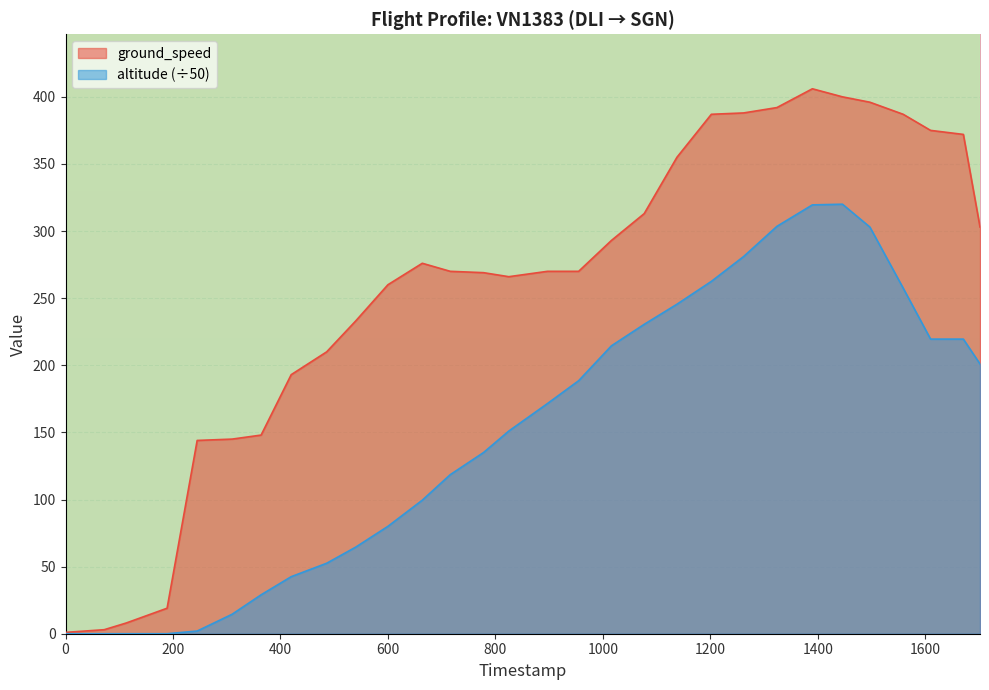

How many lines are shown in the chart?

2